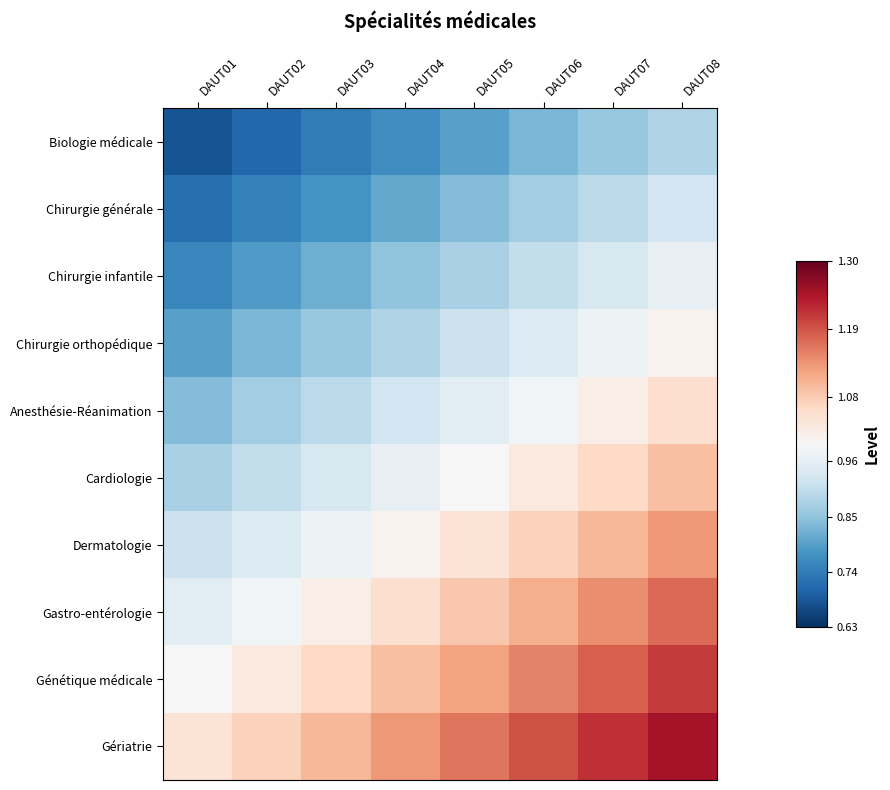

At which category does the chart reach its peak across all series?

DAUT08